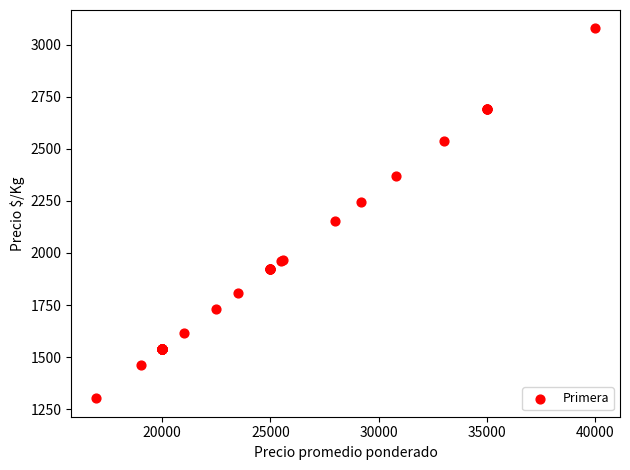

What Y value in the scatter plot is closest to 2190?

2154